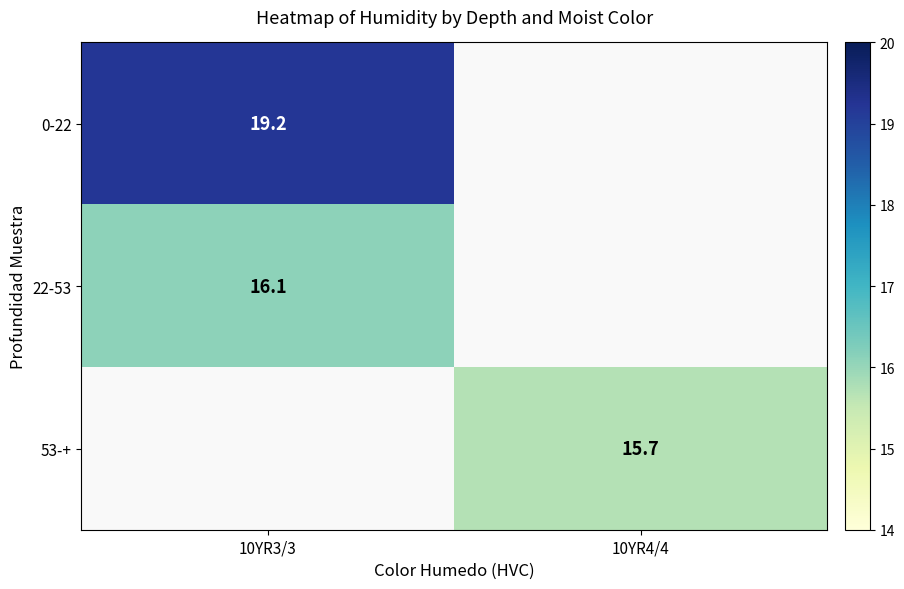

True or false: 0-22 has a value of 4.8 at 10YR3/3.

False